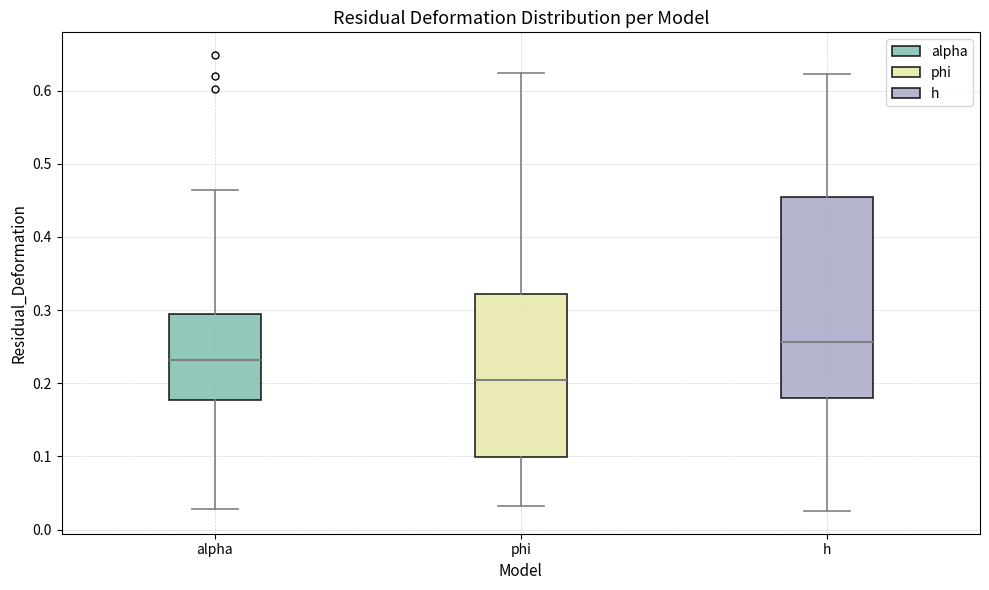

Where is the upper edge of the box for h on the y-axis? The values are not printed on the chart, so give them approximately, as read against the axis.

0.45